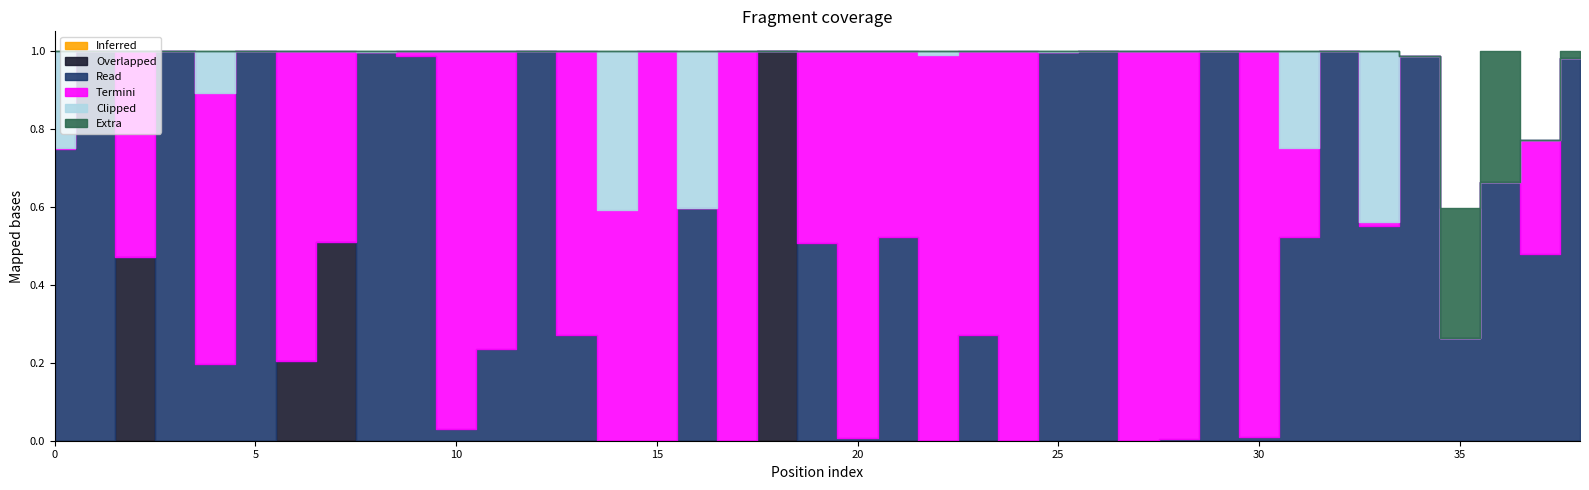

How many lines are shown in the chart?

6